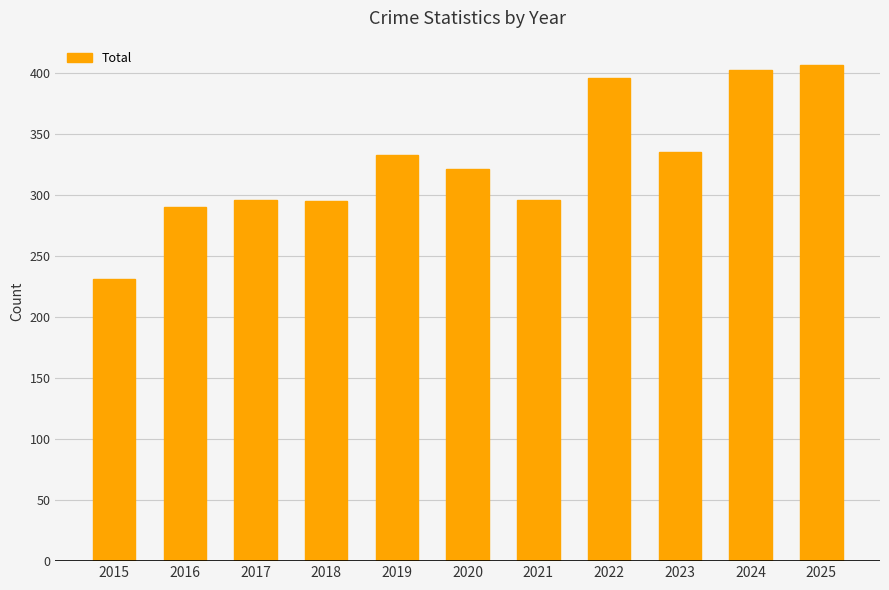

Which has a higher value, 2016 or 2025?

2025